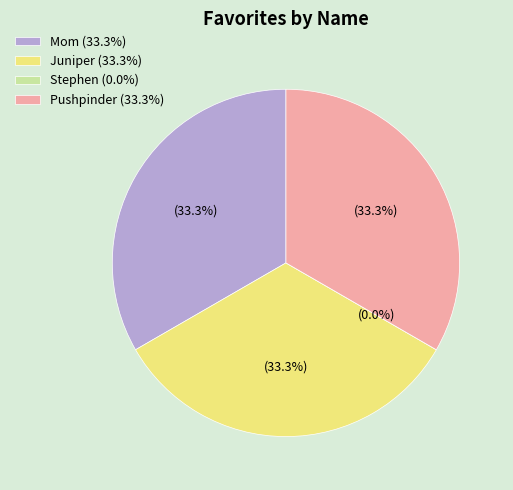

Does any single category account for the majority?

No